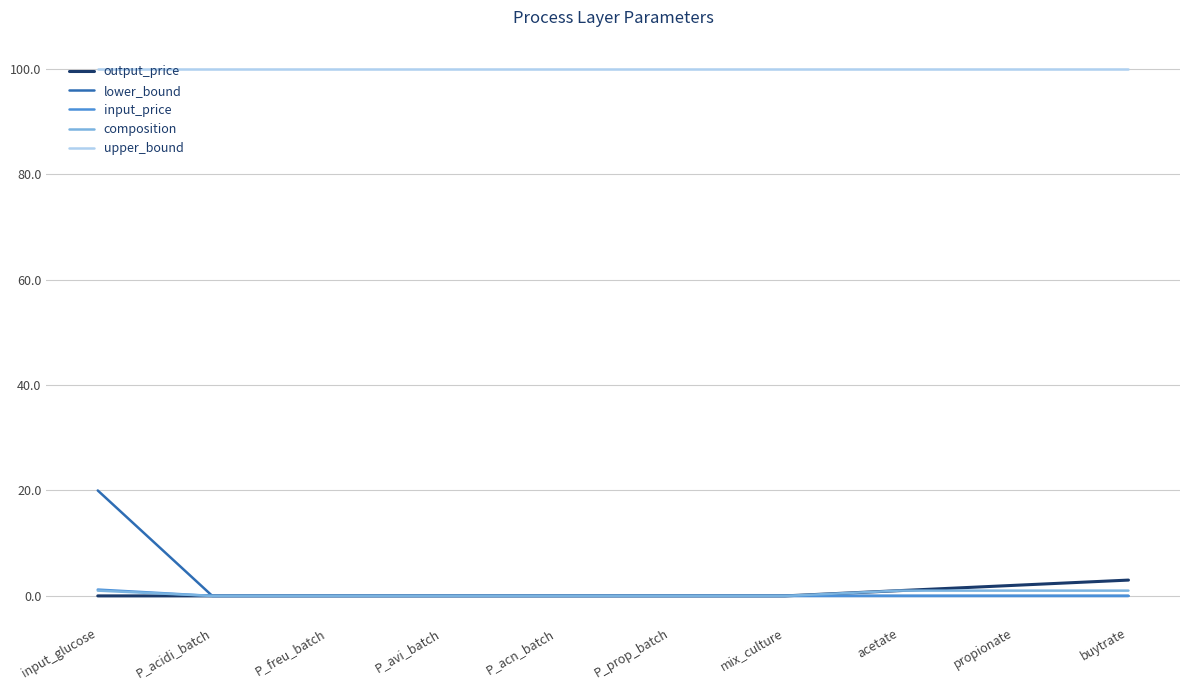

Reading right to left, what are all the values shown in this chart?

output_price: buytrate=3.0	propionate=2.0	acetate=1.0	mix_culture=0.0	P_prop_batch=0.0	P_acn_batch=0.0	P_avi_batch=0.0	P_freu_batch=0.0	P_acidi_batch=0.0	input_glucose=0.0
lower_bound: buytrate=0.0	propionate=0.0	acetate=0.0	mix_culture=0.0	P_prop_batch=0.0	P_acn_batch=0.0	P_avi_batch=0.0	P_freu_batch=0.0	P_acidi_batch=0.0	input_glucose=20.0
input_price: buytrate=0.0	propionate=0.0	acetate=0.0	mix_culture=0.0	P_prop_batch=0.0	P_acn_batch=0.0	P_avi_batch=0.0	P_freu_batch=0.0	P_acidi_batch=0.0	input_glucose=1.2
composition: buytrate=1.0	propionate=1.0	acetate=1.0	mix_culture=0.0	P_prop_batch=0.0	P_acn_batch=0.0	P_avi_batch=0.0	P_freu_batch=0.0	P_acidi_batch=0.0	input_glucose=1.0
upper_bound: buytrate=100.0	propionate=100.0	acetate=100.0	mix_culture=100.0	P_prop_batch=100.0	P_acn_batch=100.0	P_avi_batch=100.0	P_freu_batch=100.0	P_acidi_batch=100.0	input_glucose=100.0